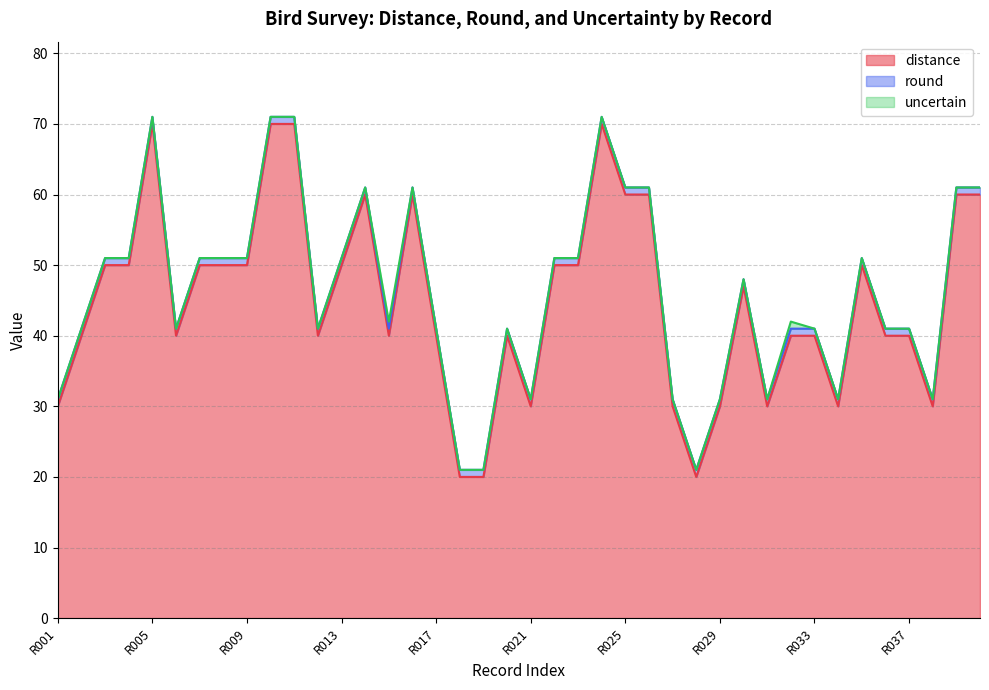

What is the highest value of the round series?

1